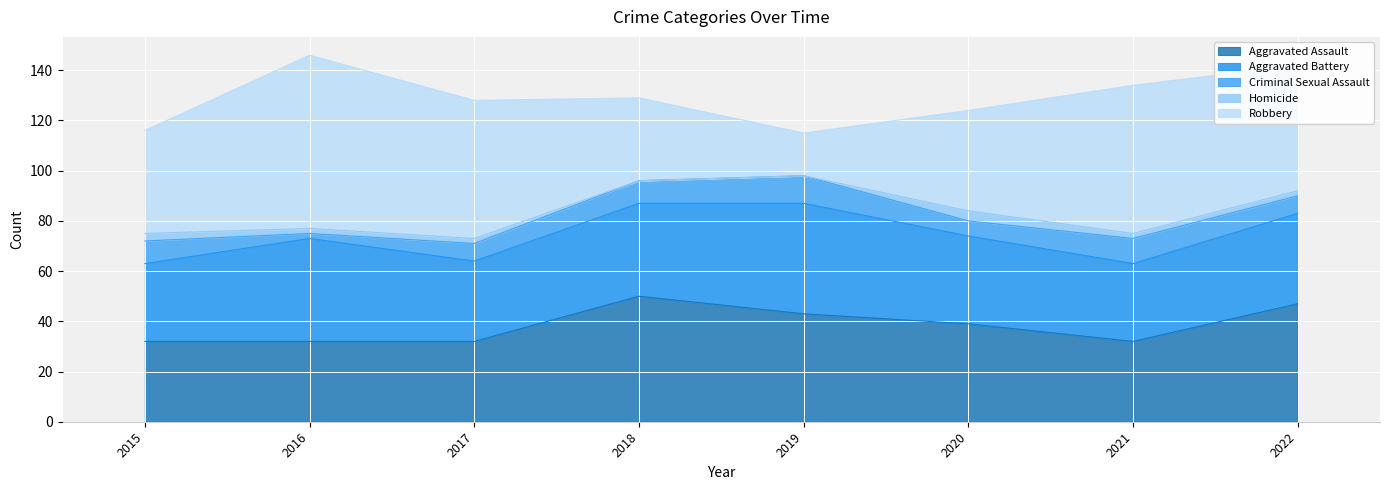

Reading right to left, what are all the values shown in this chart?

Aggravated Assault: 2022=47	2021=32	2020=39	2019=43	2018=50	2017=32	2016=32	2015=32
Aggravated Battery: 2022=36	2021=31	2020=35	2019=44	2018=37	2017=32	2016=41	2015=31
Criminal Sexual Assault: 2022=7	2021=10	2020=6	2019=11	2018=9	2017=7	2016=2	2015=9
Homicide: 2022=2	2021=2	2020=4	2019=0	2018=0	2017=2	2016=2	2015=3
Robbery: 2022=50	2021=59	2020=40	2019=17	2018=33	2017=55	2016=69	2015=41